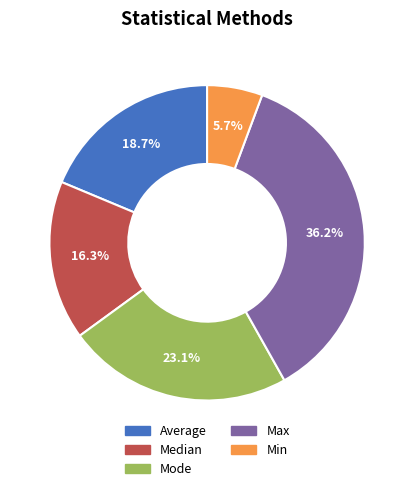

Count the number of slices in the pie.

5